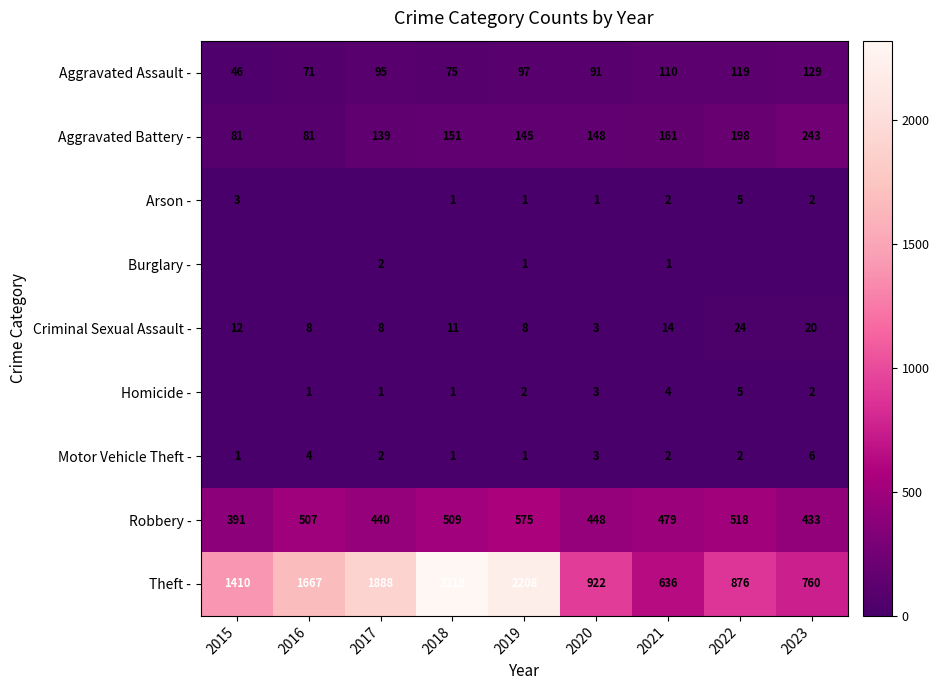

At which label is Aggravated Battery - closest to 162?

2021